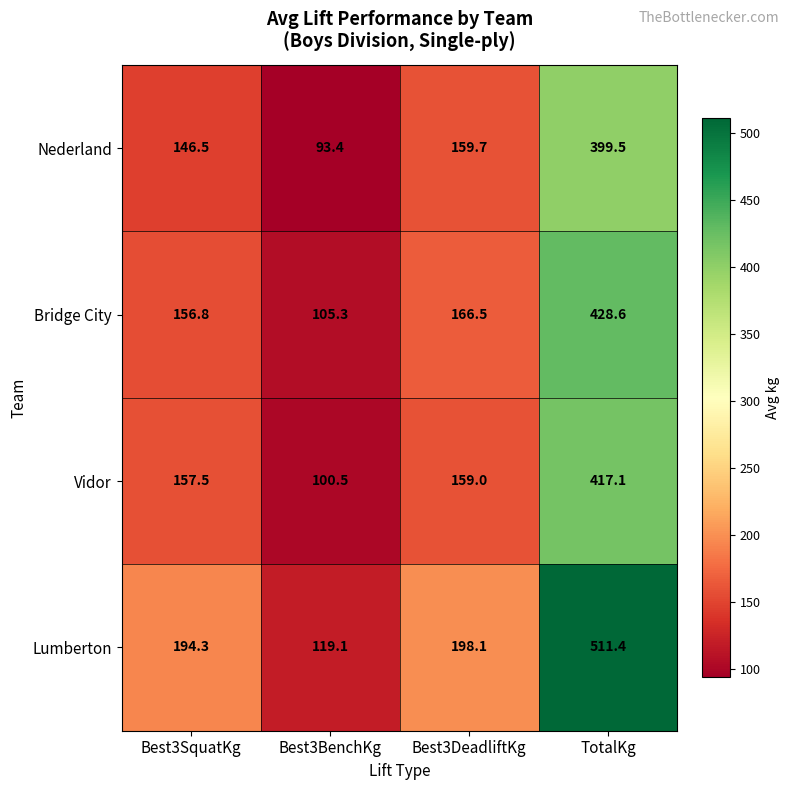

At which label does Lumberton reach its peak?

TotalKg